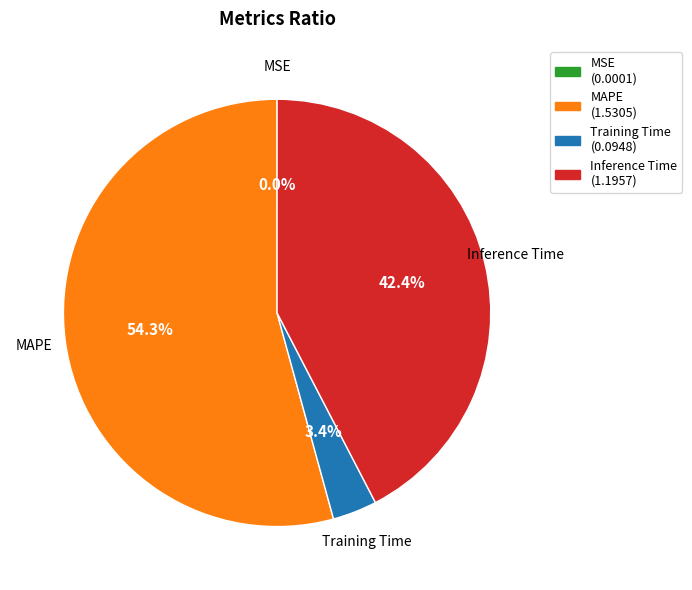

Which slice represents more than half of the pie?

MAPE